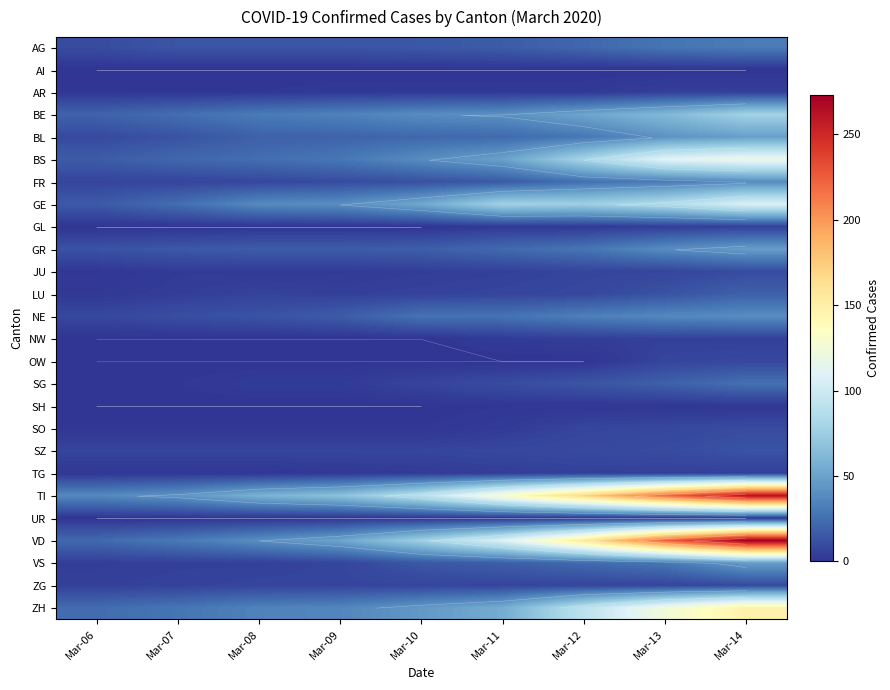

Is it true that SZ equals 7 at Mar-06?

True